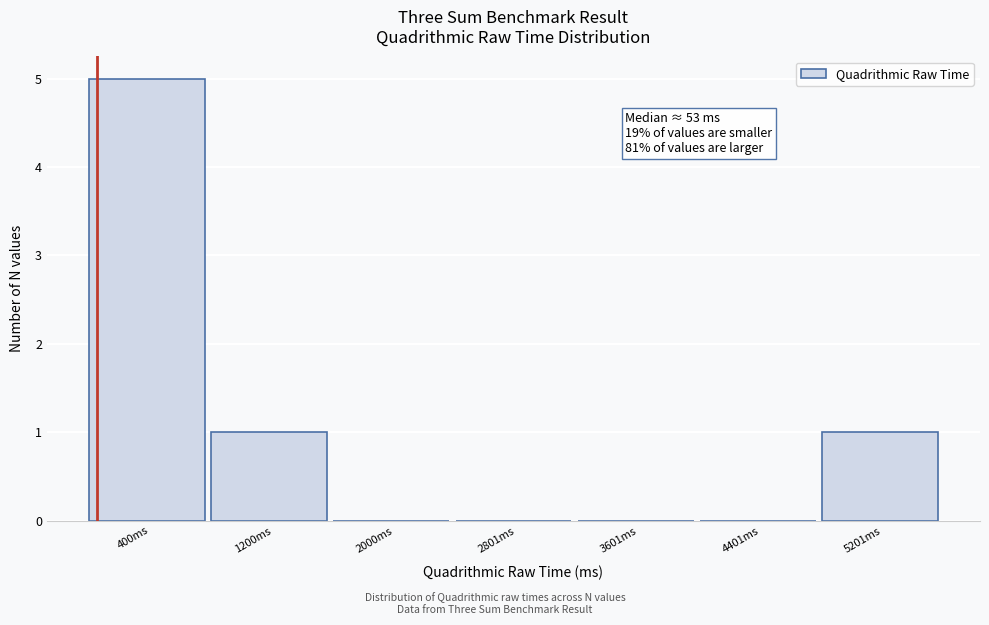

Over which range of the x-axis is the bar tallest?

0 to 800